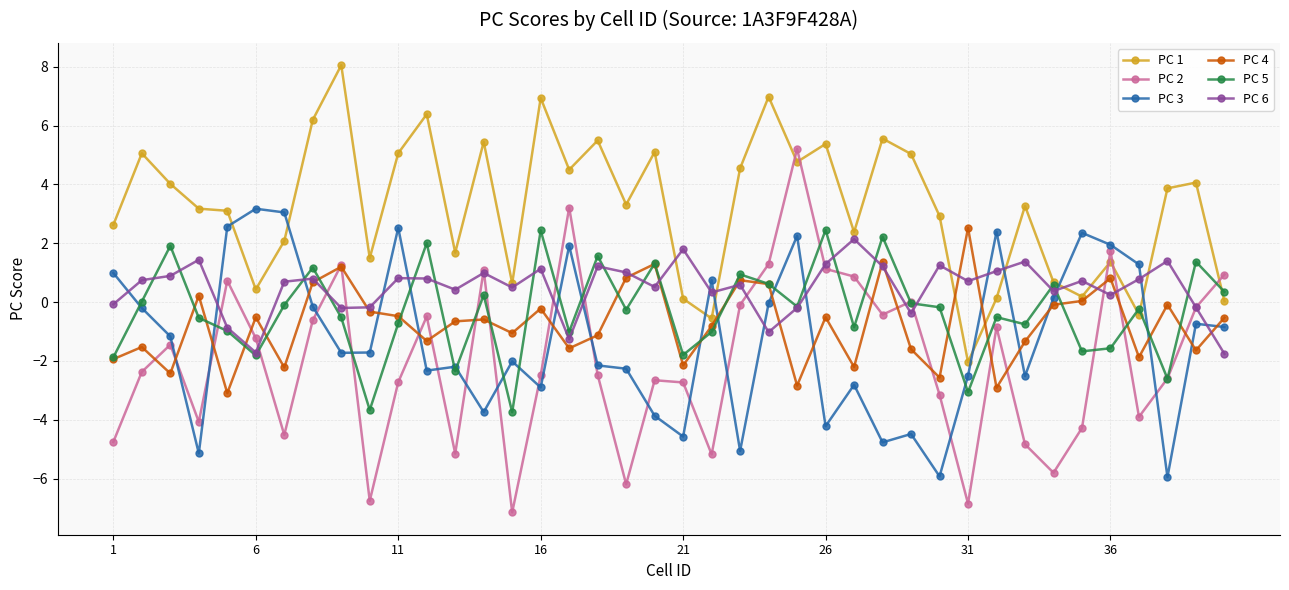

True or false: PC 1 has more than 0 points higher than both neighbors.

True